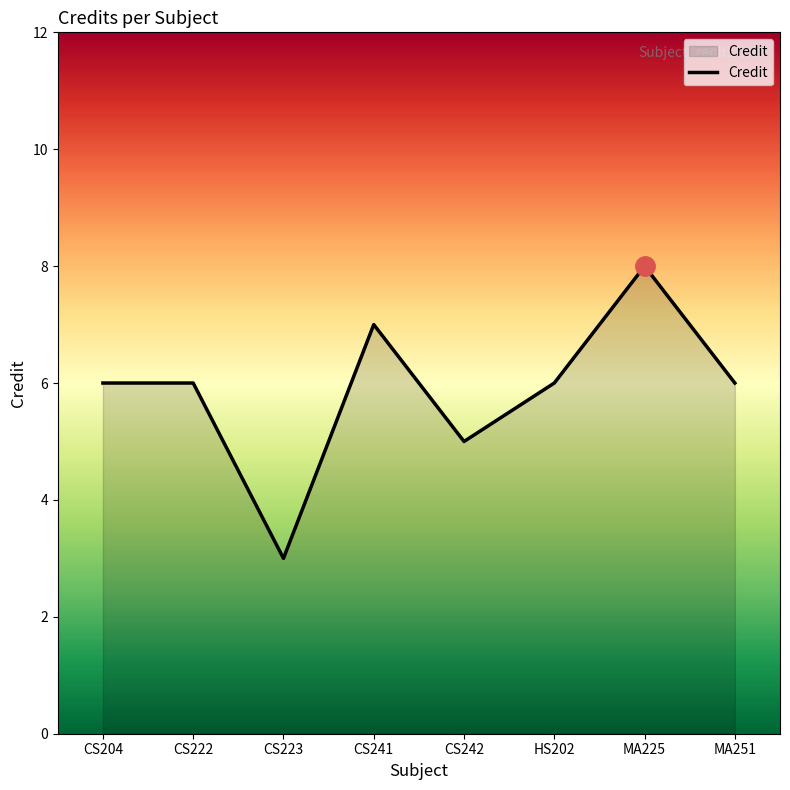

Where is the first local minimum?

CS223